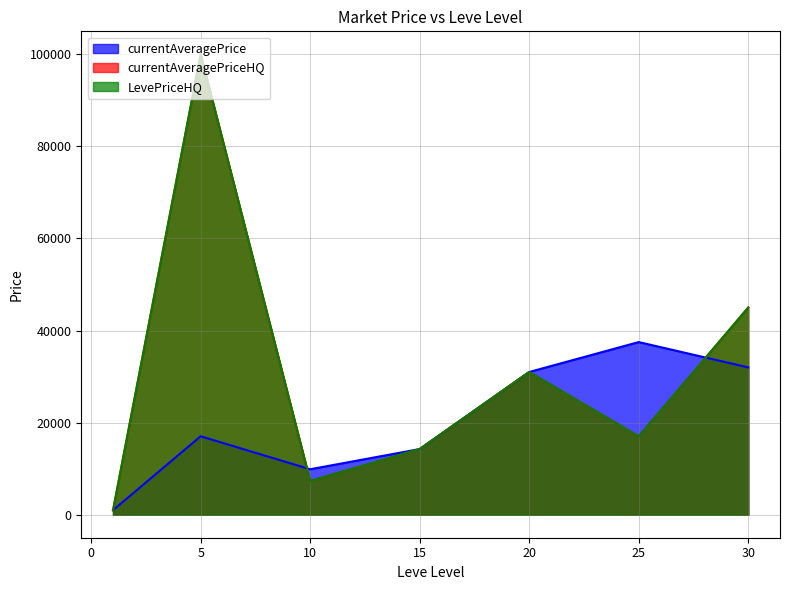

What value does the currentAveragePriceHQ series have at 25?

17014.5